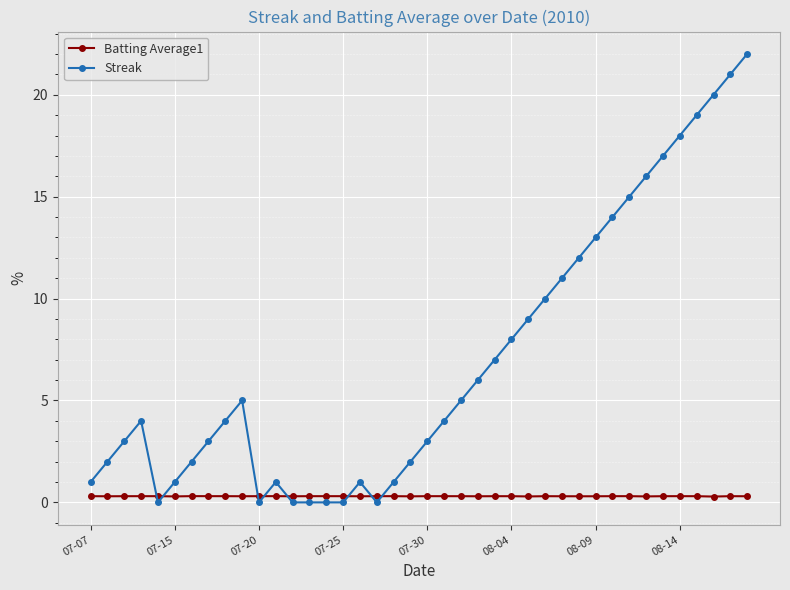

What is the greatest value displayed?

22.0